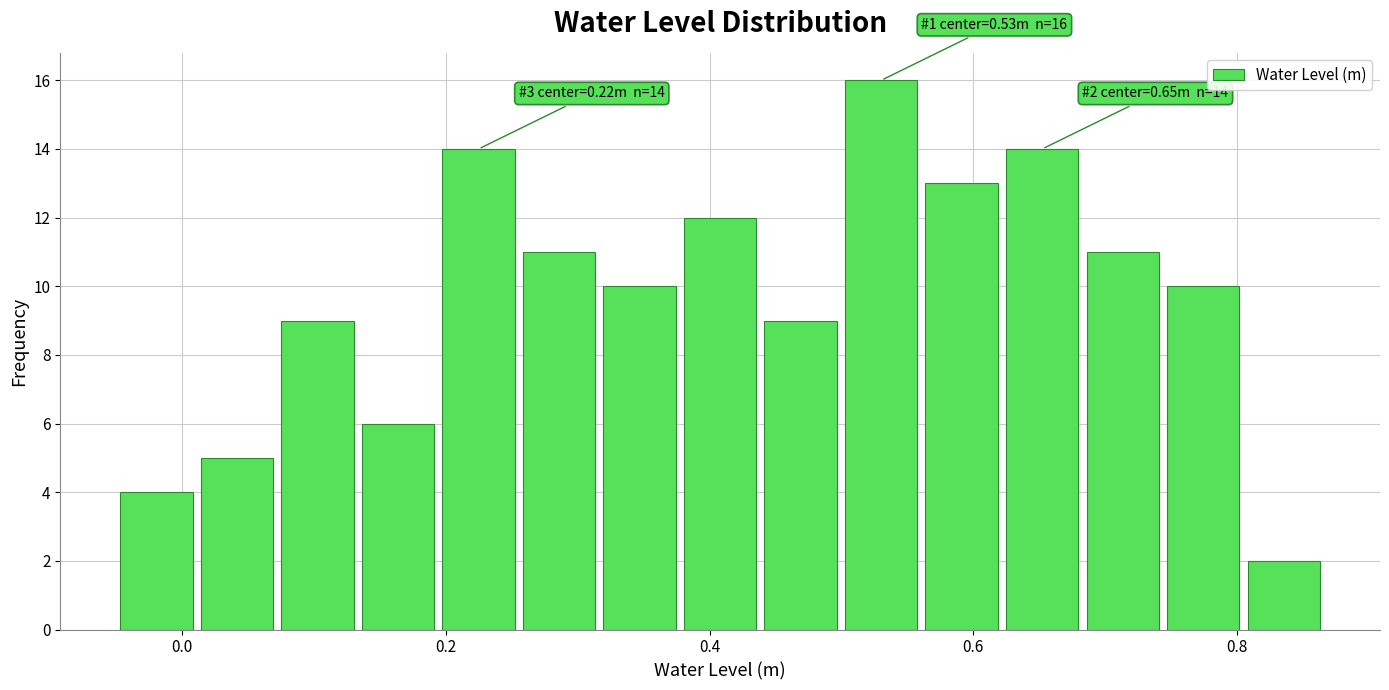

Read against the x-axis, roughly where is the centre of the tallest bar?

0.54